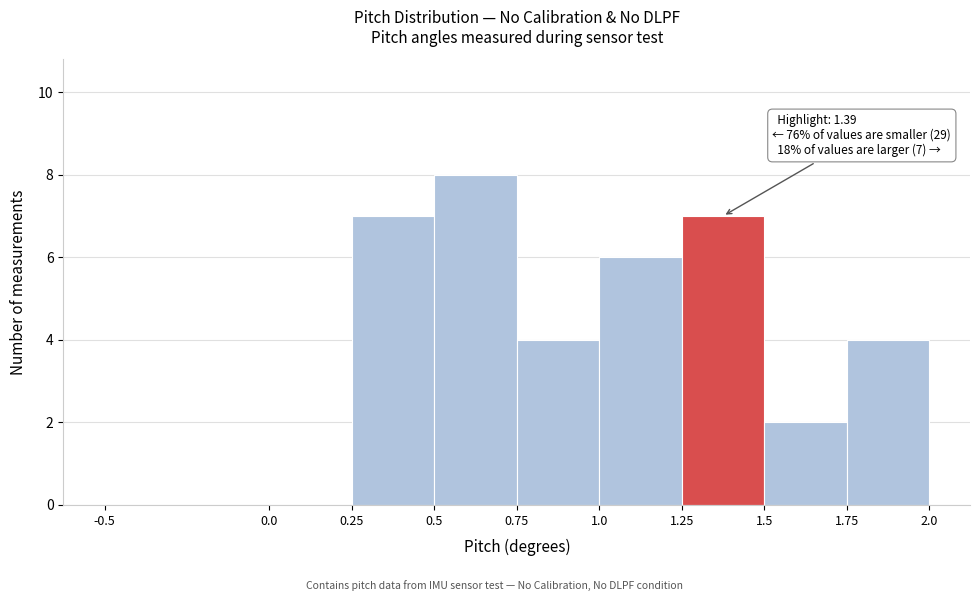

Over which range of the x-axis is the bar tallest?

0.5 to 0.75